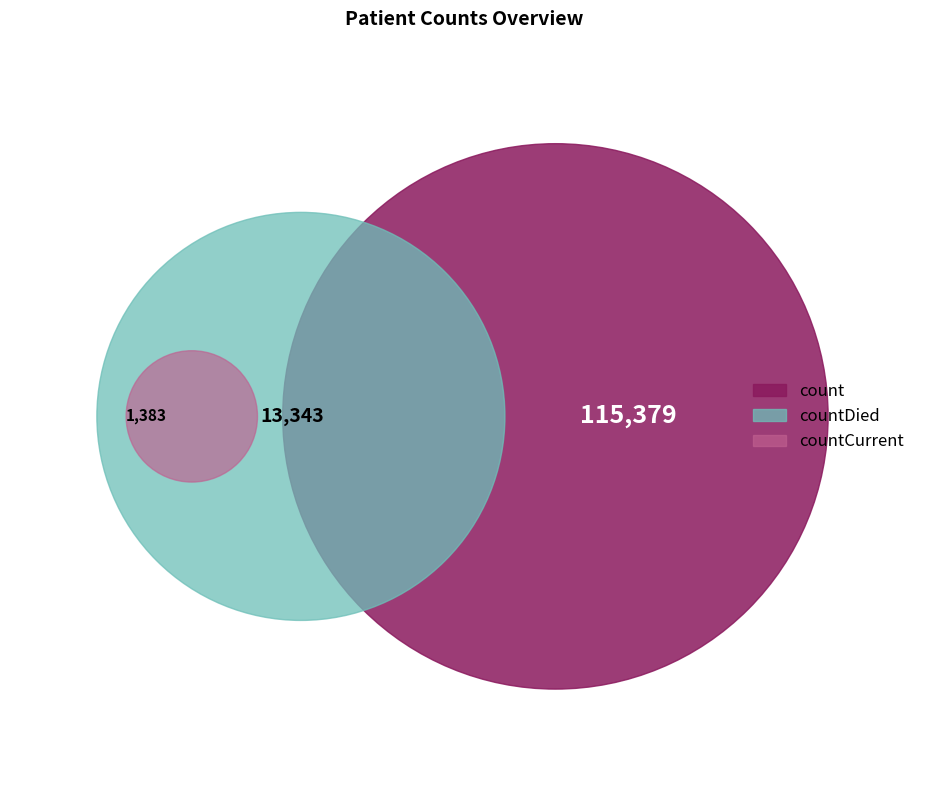

To the nearest percent, what percentage of the pie is countCurrent?

1%